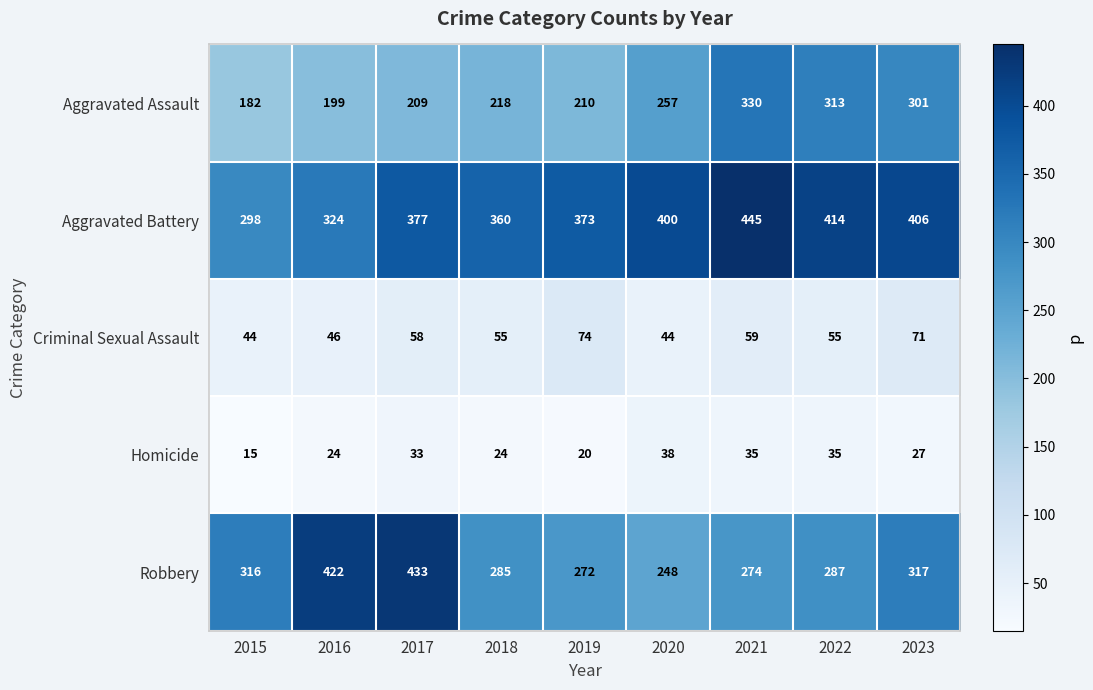

What is the difference between the highest and lowest values at 2020?

362